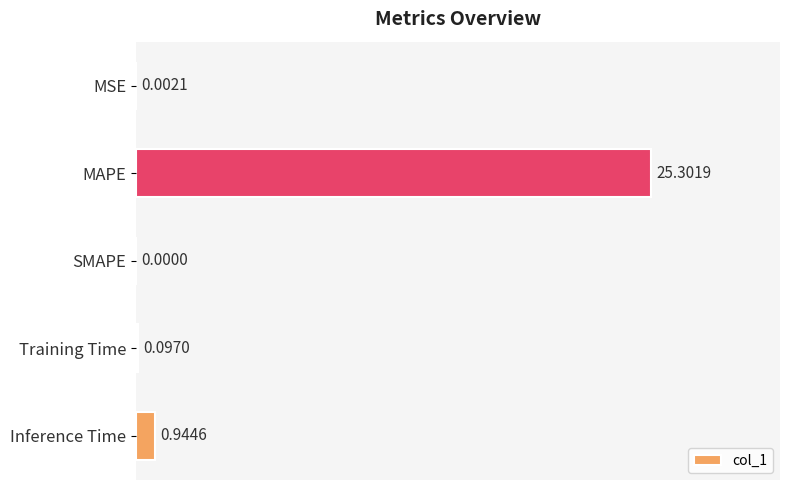

How many values are above zero?

4